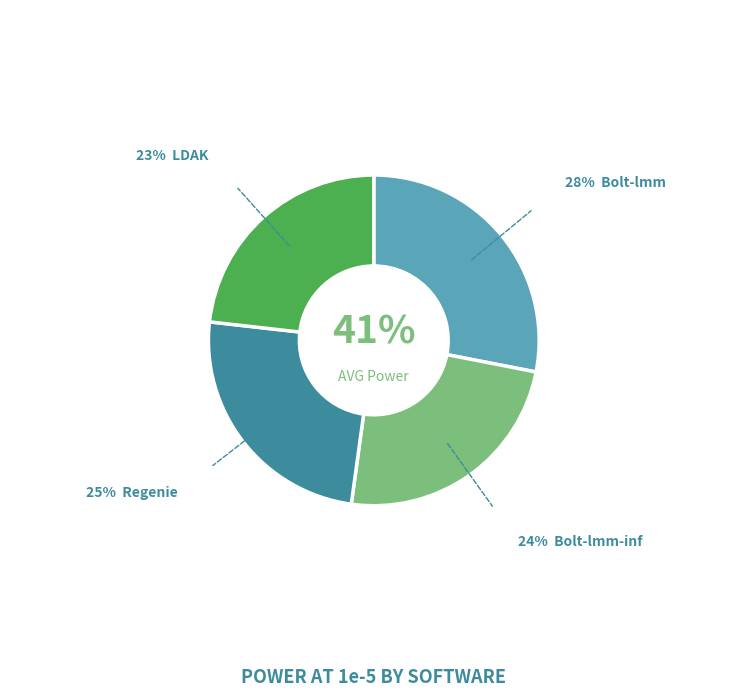

Is it true that Bolt-lmm is 28% of the pie?

True